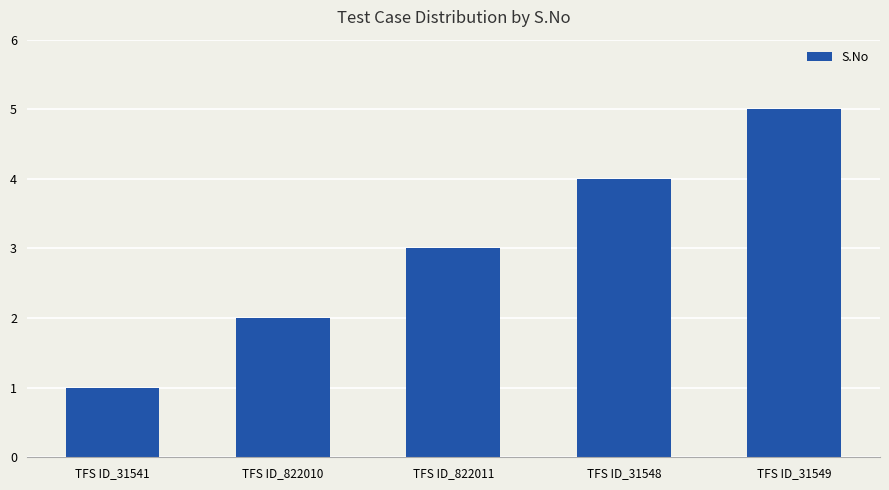

Which category has the highest value across all series?

TFS ID_31549